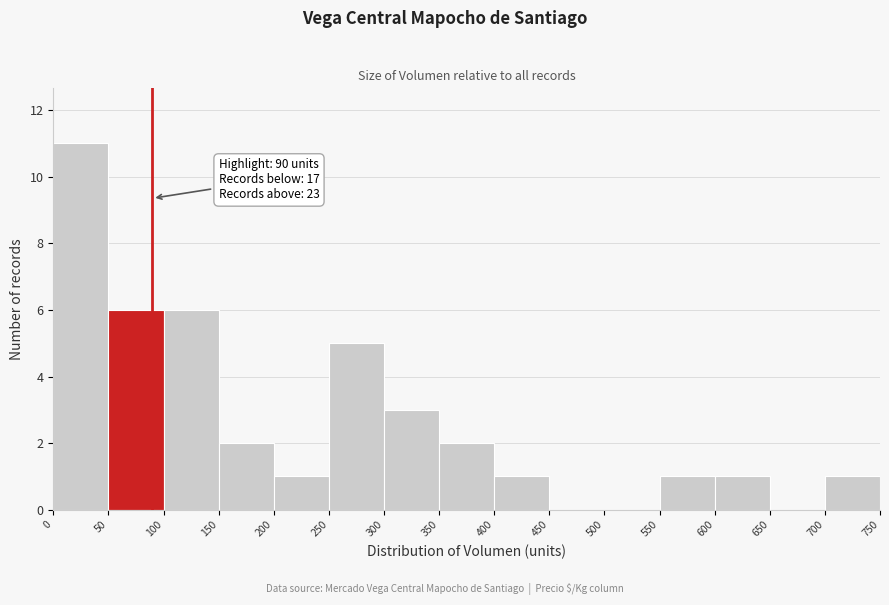

Over which range of the x-axis is the bar tallest?

0 to 50